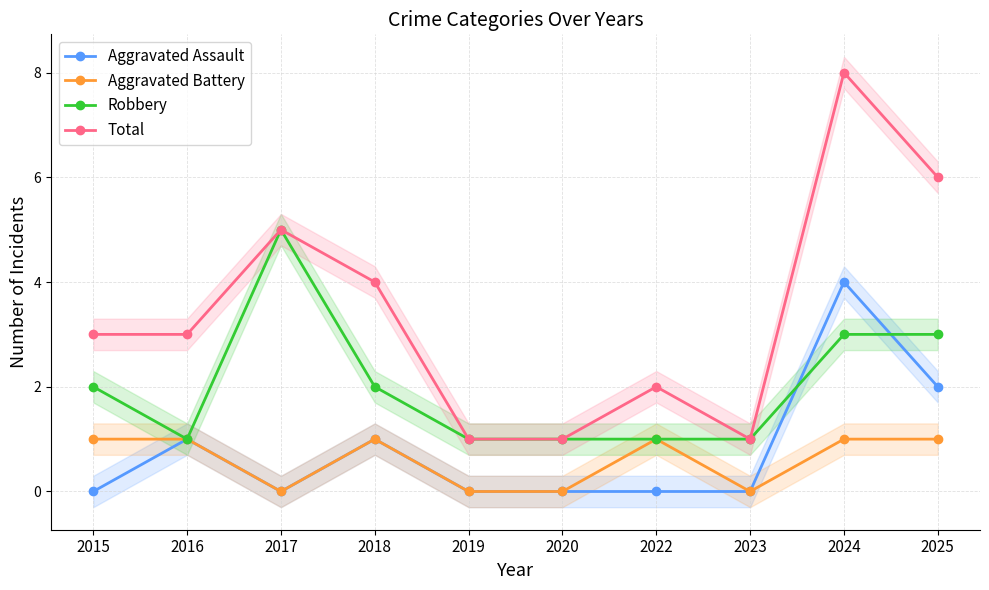

What is the maximum value for Aggravated Assault?

4